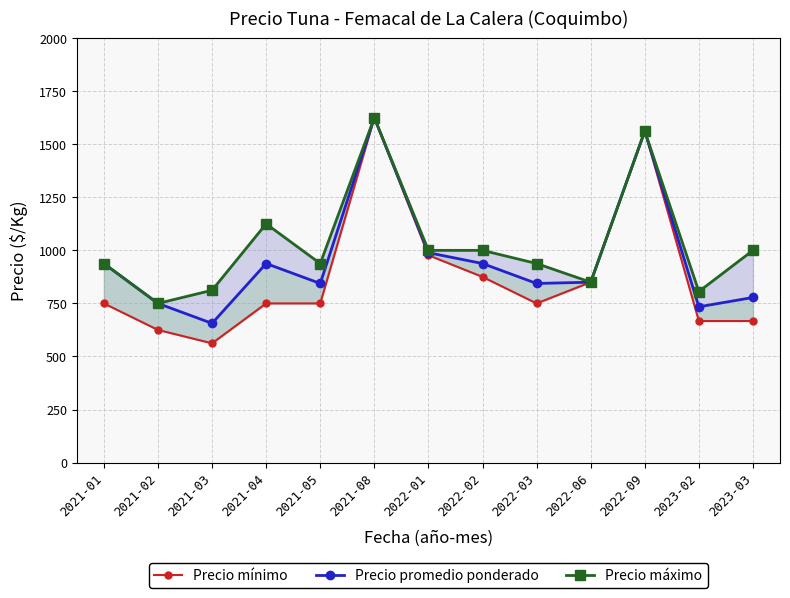

How many categories are shown in the chart?

13